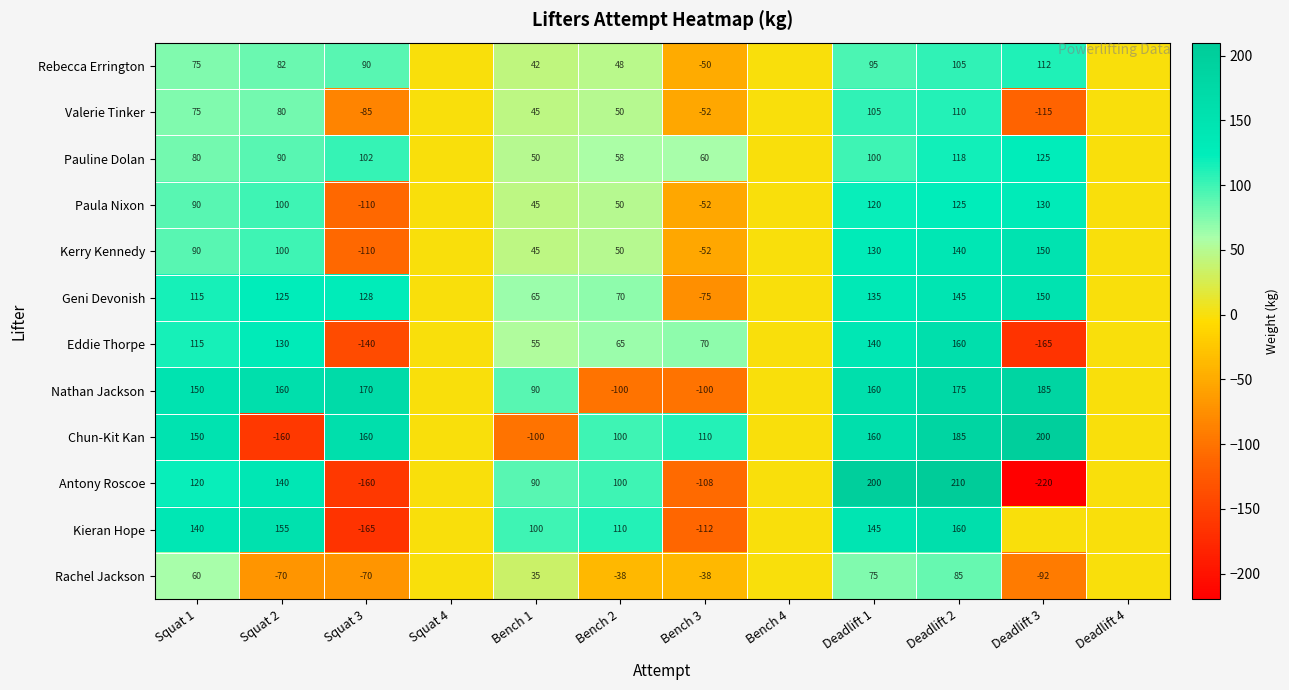

At which category is the sum across all series the highest?

Deadlift 2